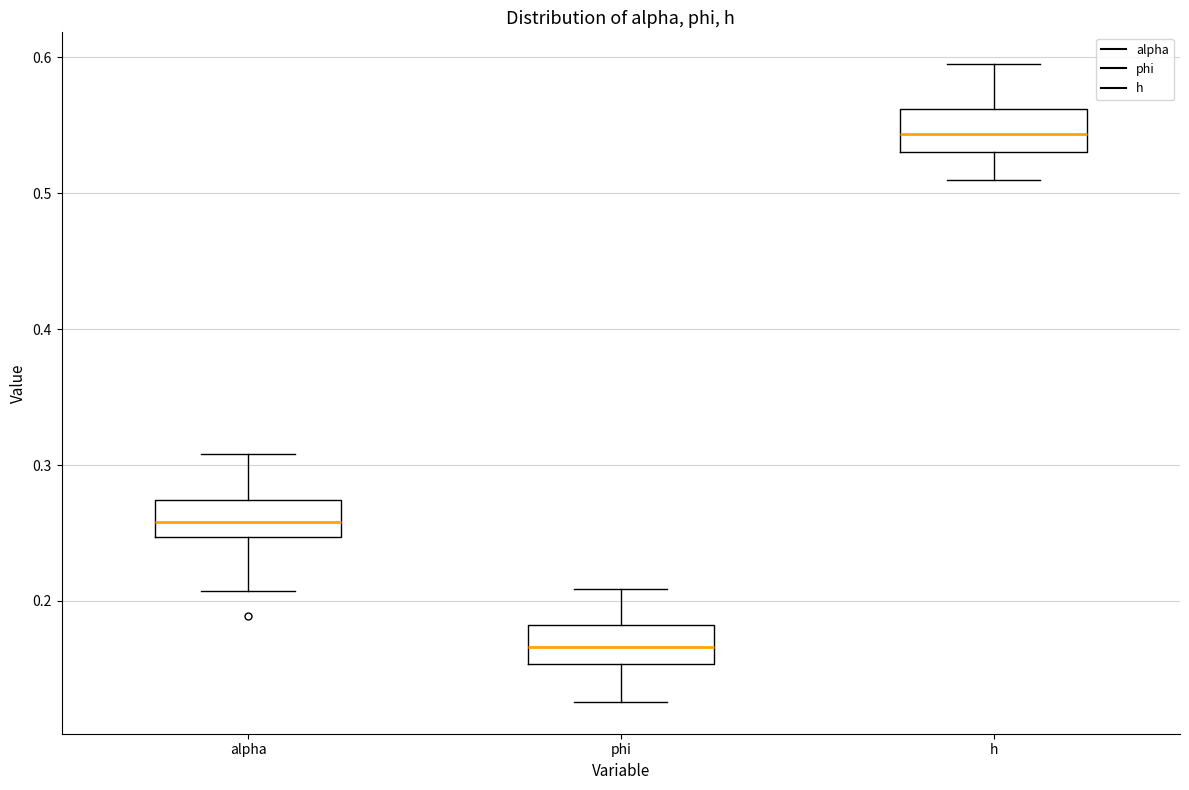

Reading left to right, transcribe this box plot: for each box, give where its median line is, the range the box spans, and where its two whiskers end, as read against the y-axis. The values are not printed on the chart, so give them approximately, as read against the axis.

alpha: median 0.26, box 0.25 to 0.27, whiskers 0.21 to 0.31
phi: median 0.17, box 0.15 to 0.18, whiskers 0.13 to 0.21
h: median 0.54, box 0.53 to 0.56, whiskers 0.51 to 0.59